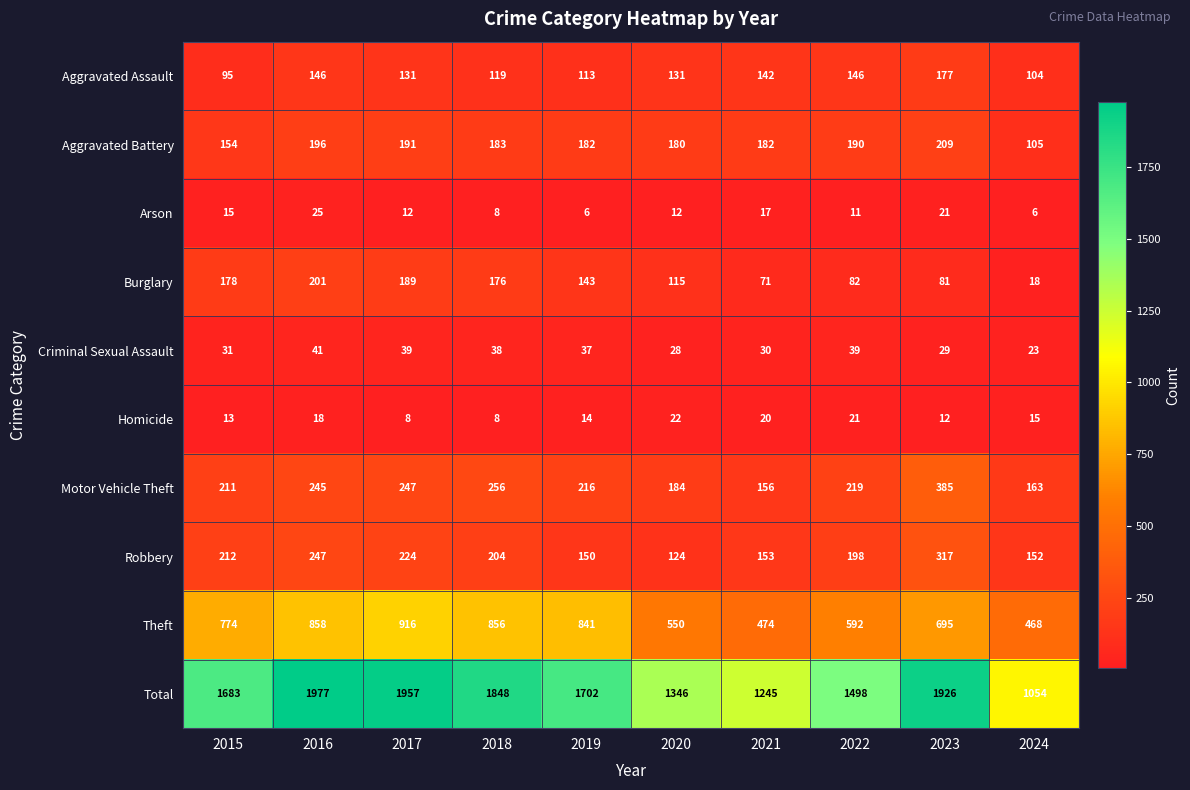

Which series has the largest total across all categories?

Total